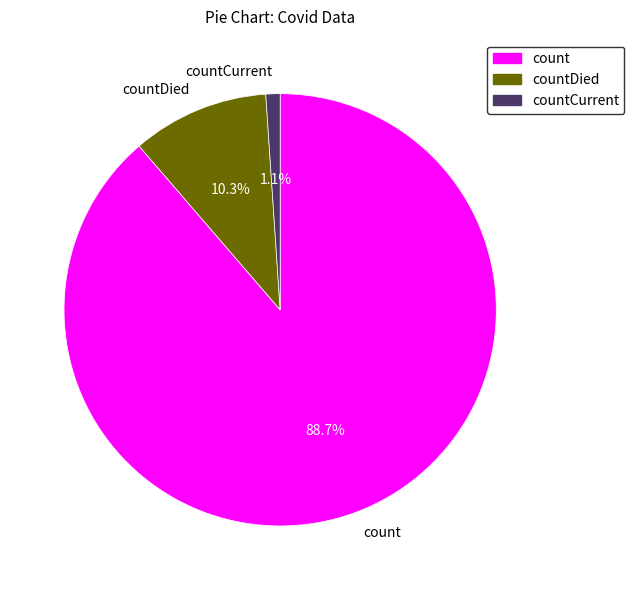

Count the number of slices in the pie.

3